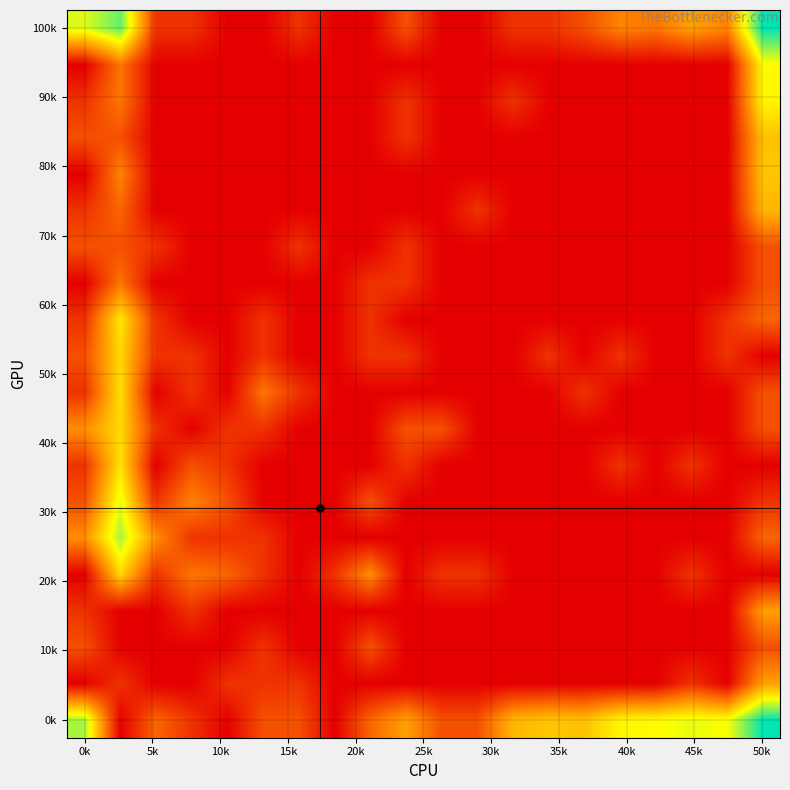

How many series are shown in this chart?

20